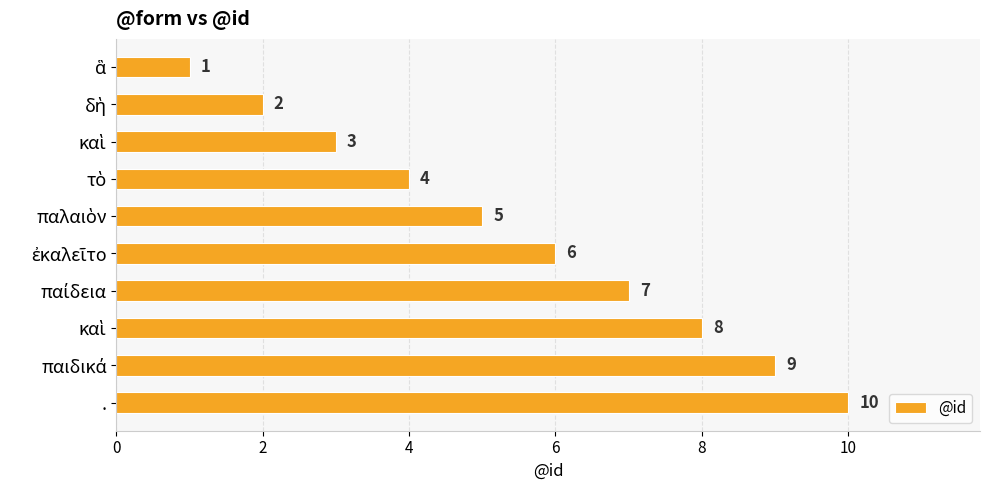

Are the bars horizontal?

Yes